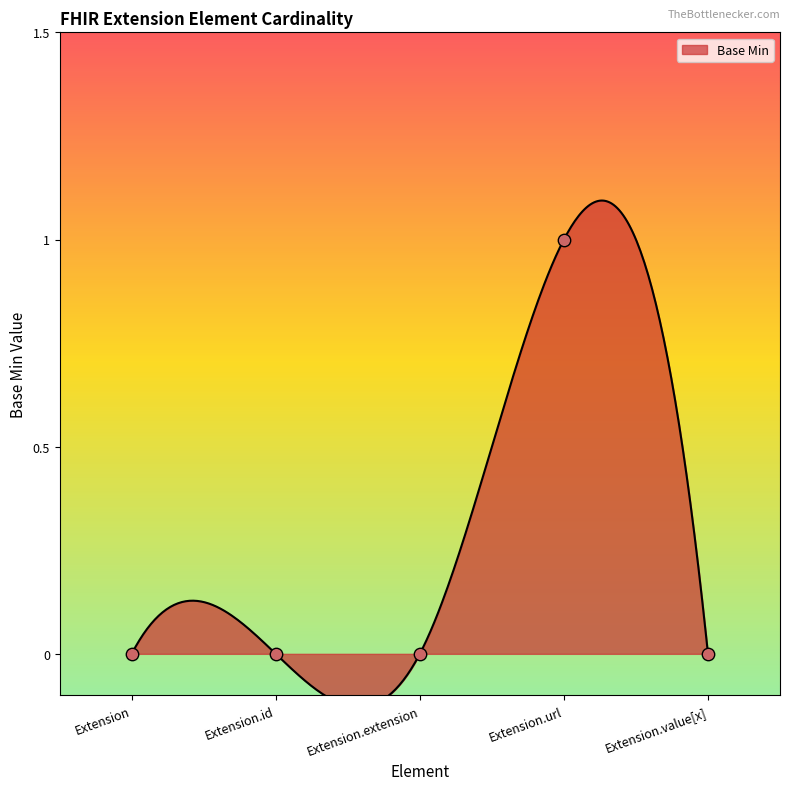

What is the change in value from Extension.url to Extension.value[x]?

-1